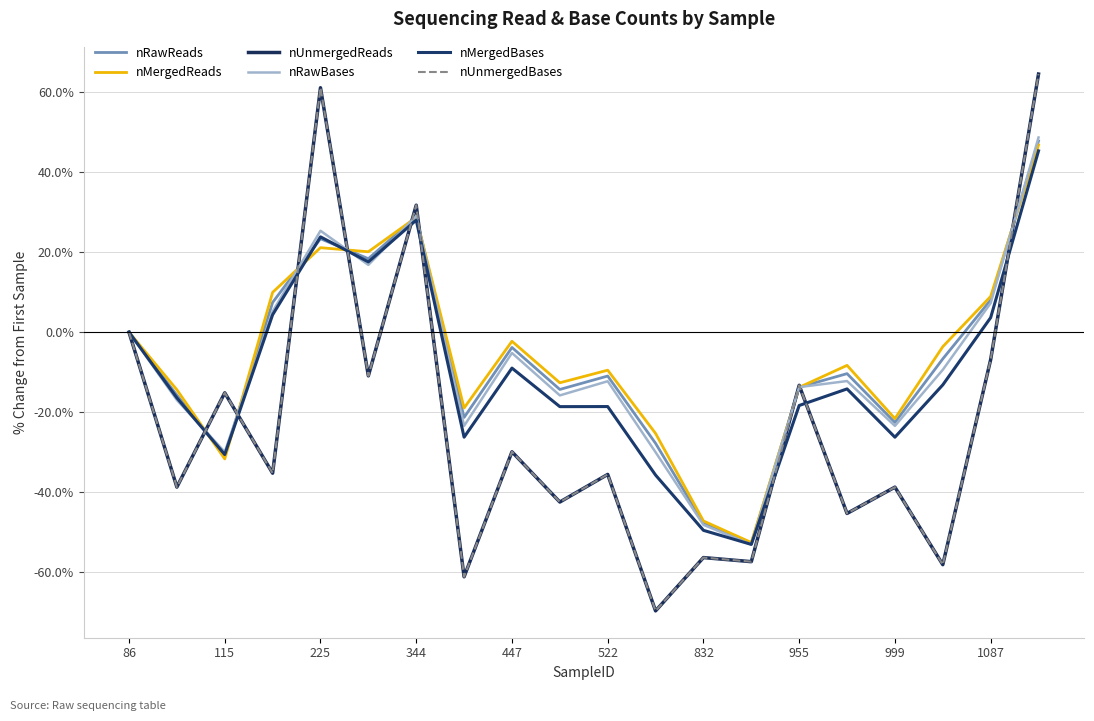

Does the chart have visible grid lines?

Yes